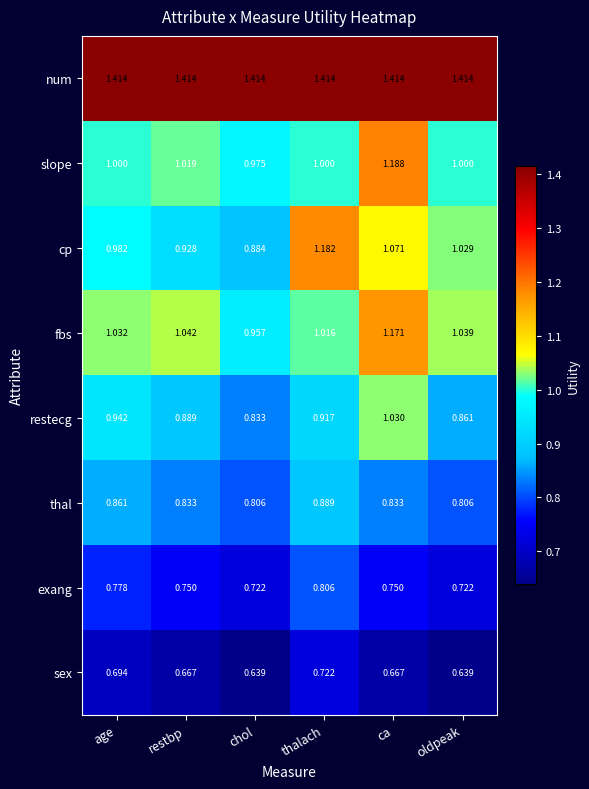

At which category is the sum across all series the highest?

ca